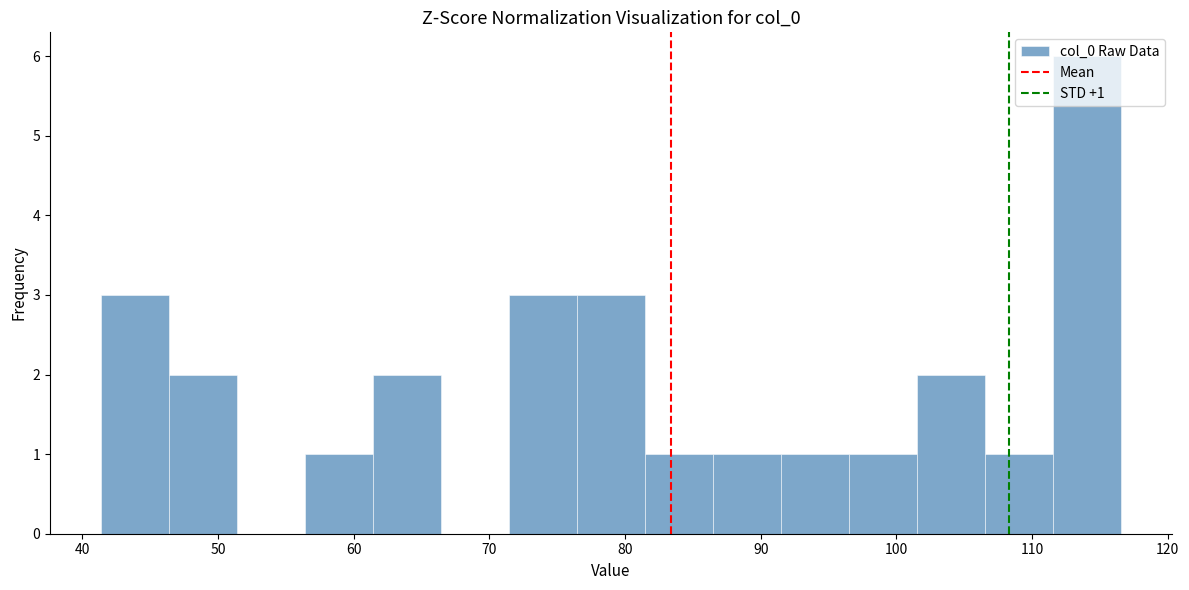

Which range on the x-axis has the tallest bar?

112 to 117